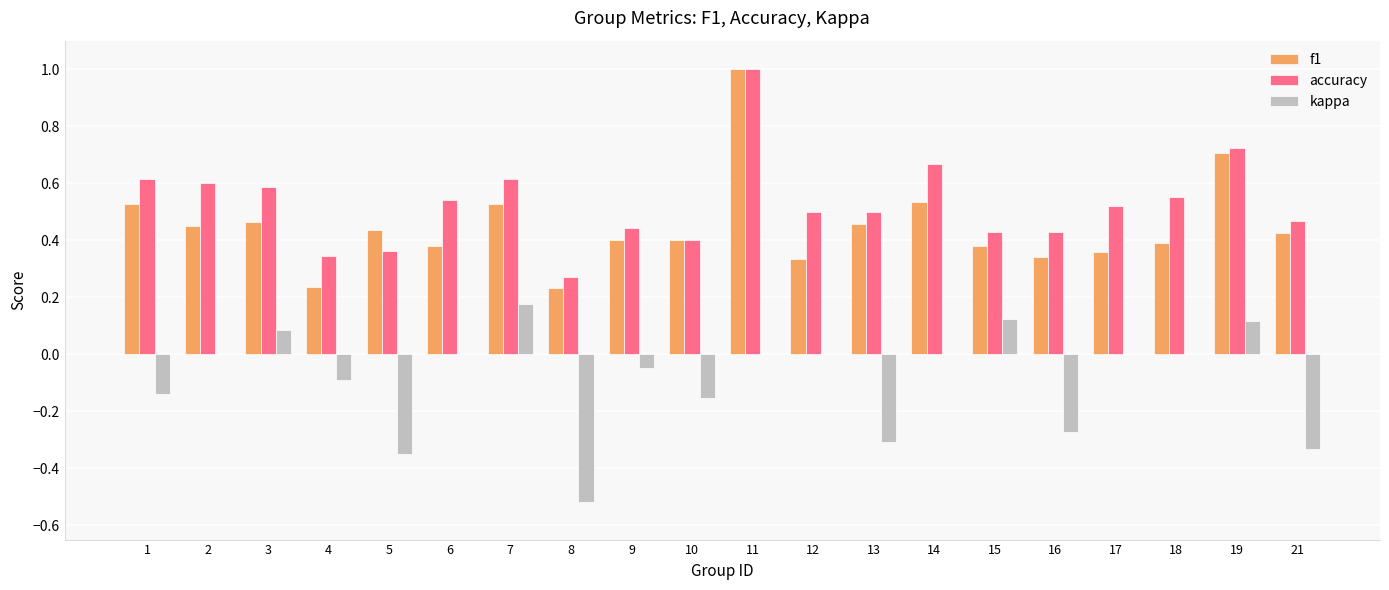

How many series are shown in this chart?

3